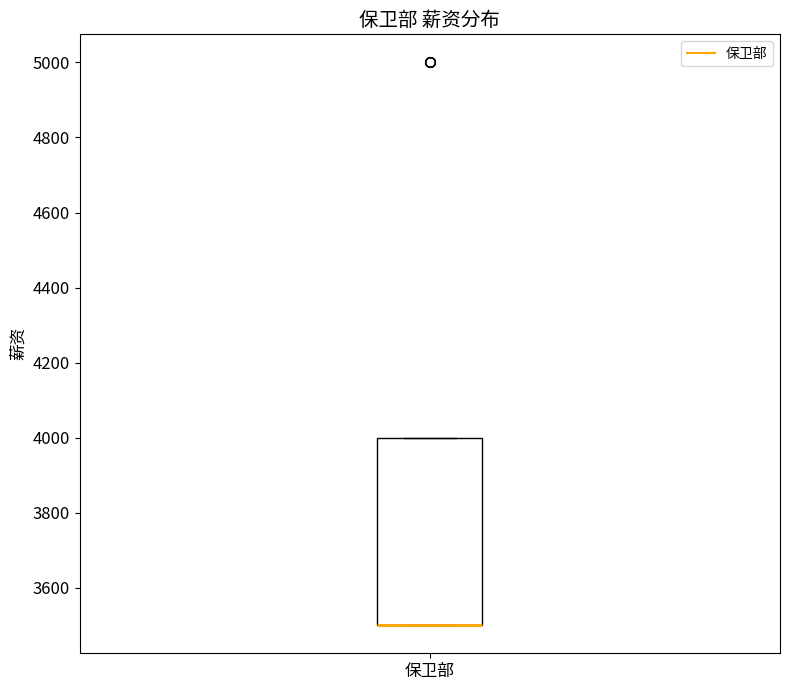

Where is the upper edge of the box for 保卫部 on the y-axis? The values are not printed on the chart, so give them approximately, as read against the axis.

4000